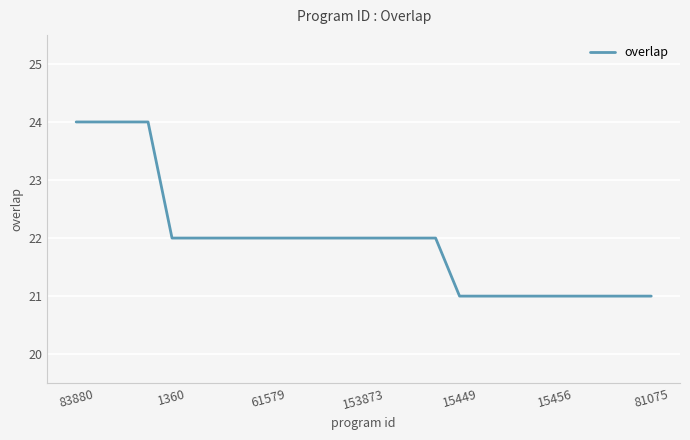

What is the smallest value displayed?

21